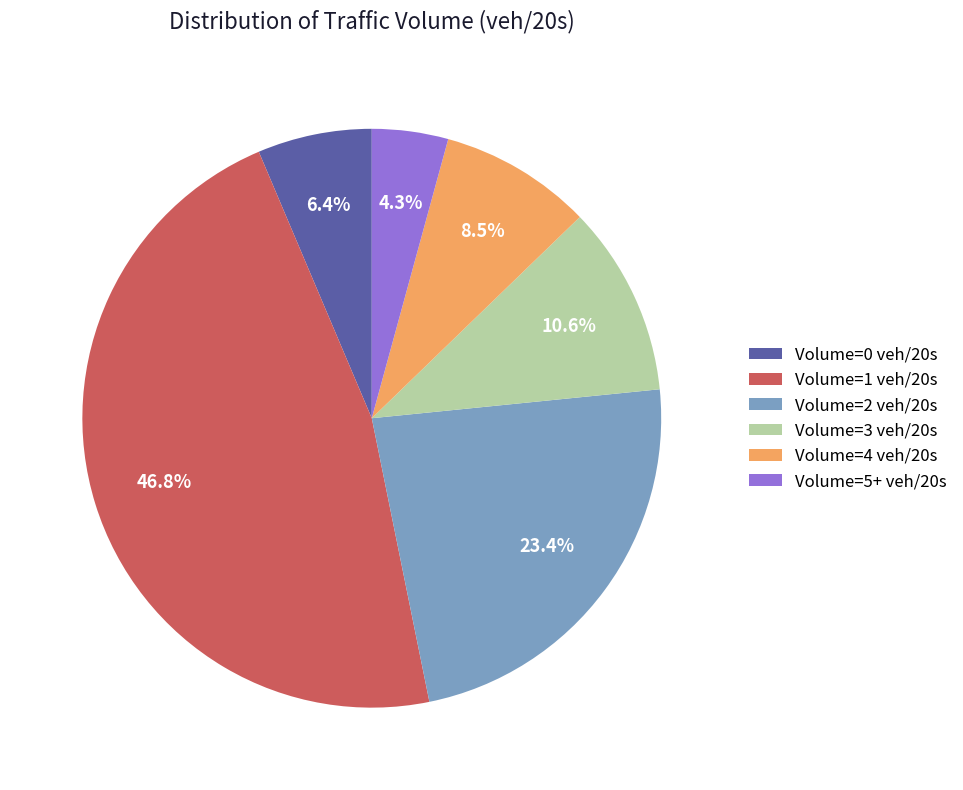

Count the number of slices in the pie.

6